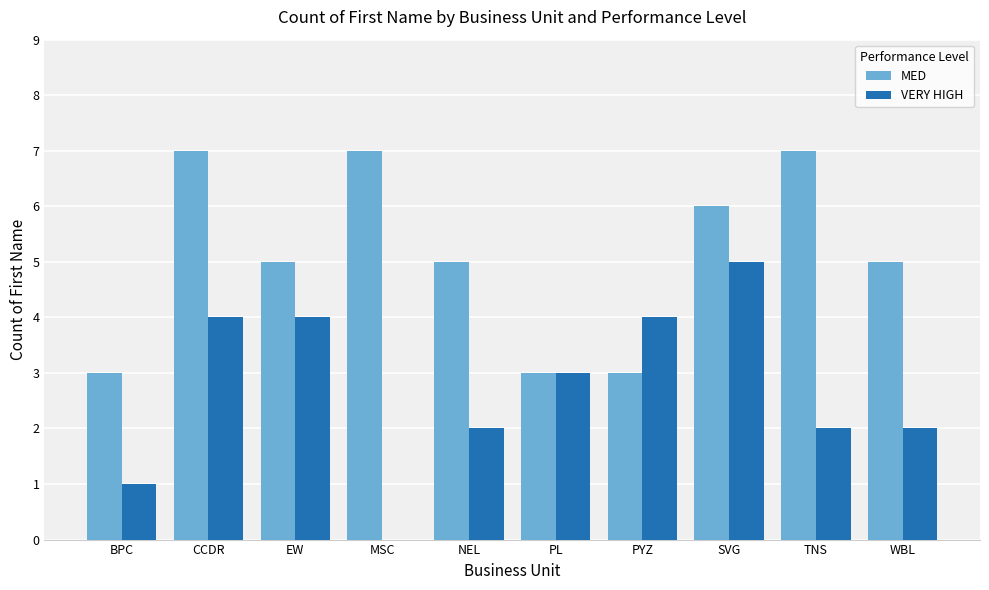

What is the maximum value for VERY HIGH?

5